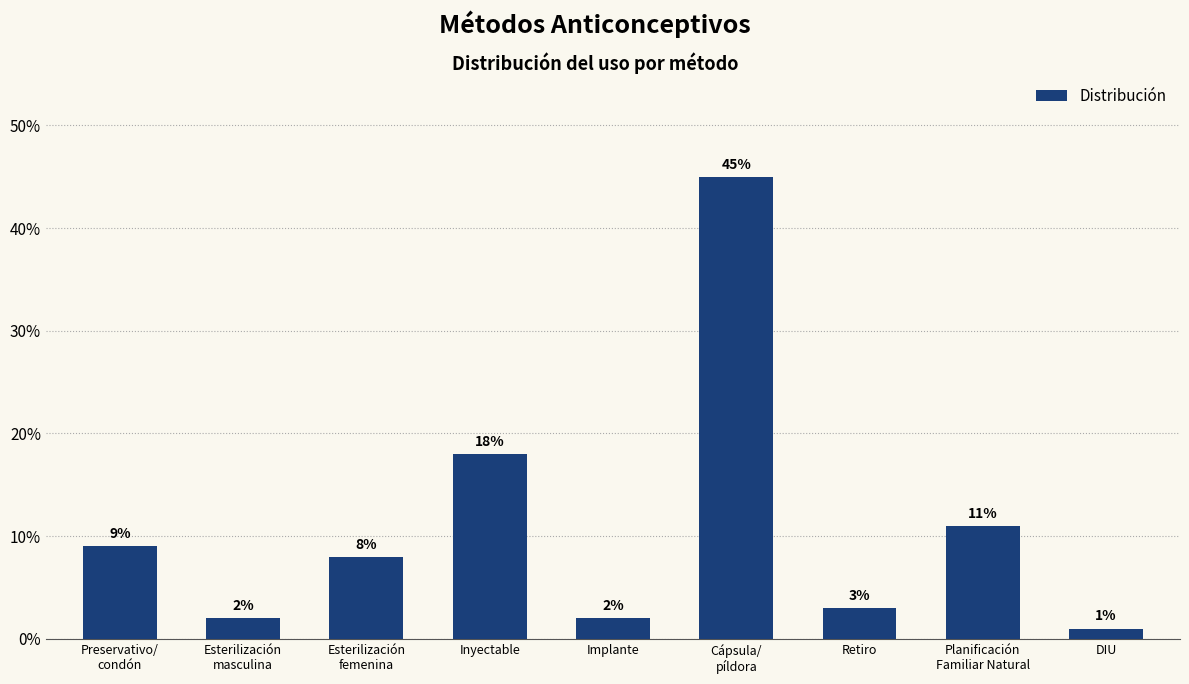

List the labels in order of value, smallest first.

DIU, Esterilización
masculina, Implante, Retiro, Esterilización
femenina, Preservativo/
condón, Planificación
Familiar Natural, Inyectable, Cápsula/
píldora